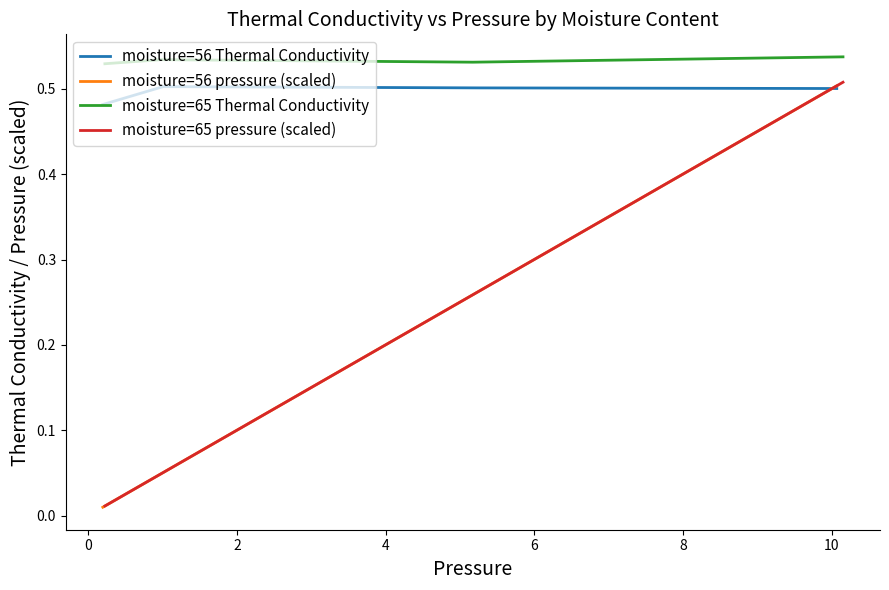

What is the value of the moisture=56 Thermal Conductivity point at the 3rd from the left?

0.5